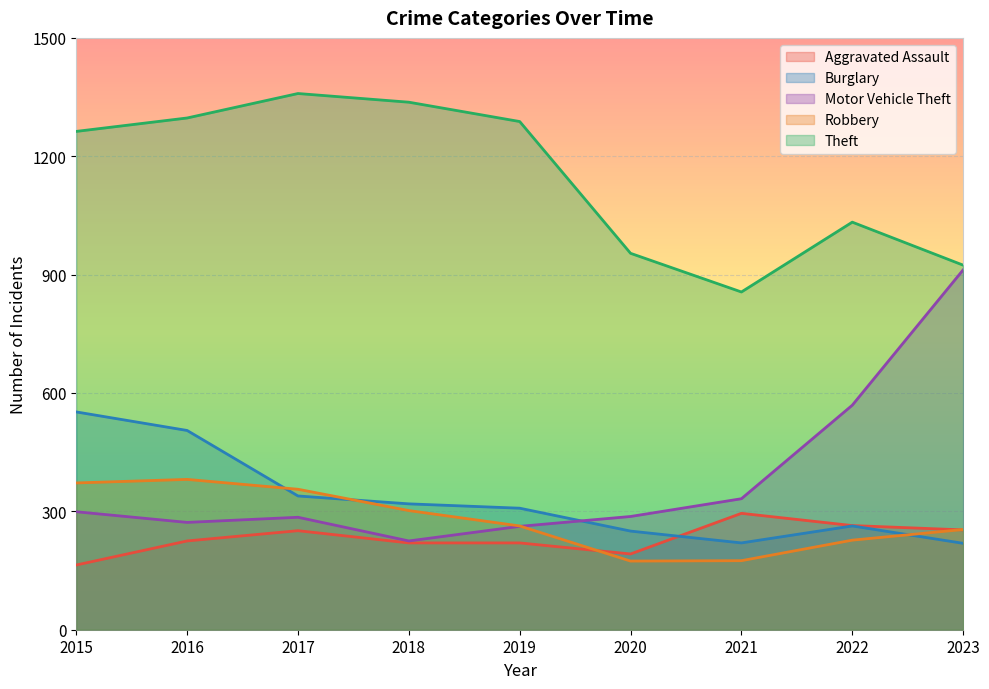

In Aggravated Assault, how many points are lower than both neighbors (excluding endpoints)?

1